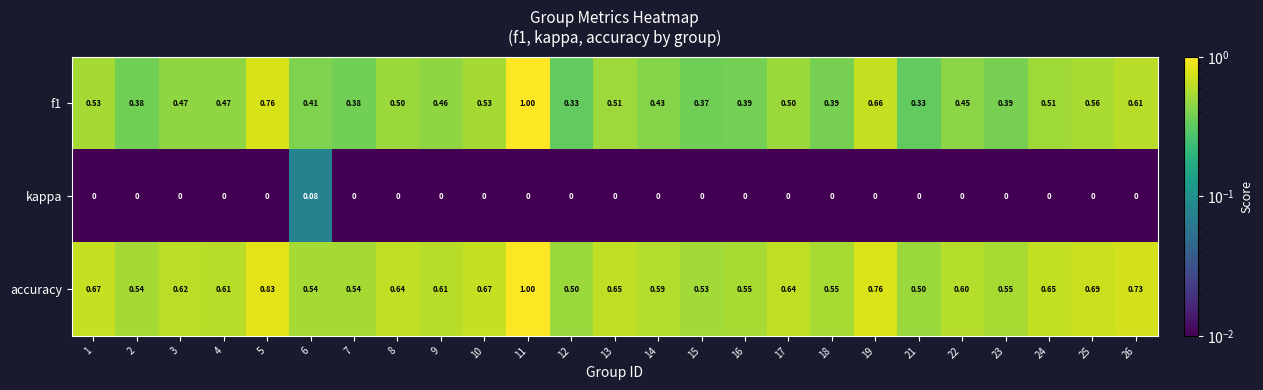

Which series has the largest total across all categories?

accuracy